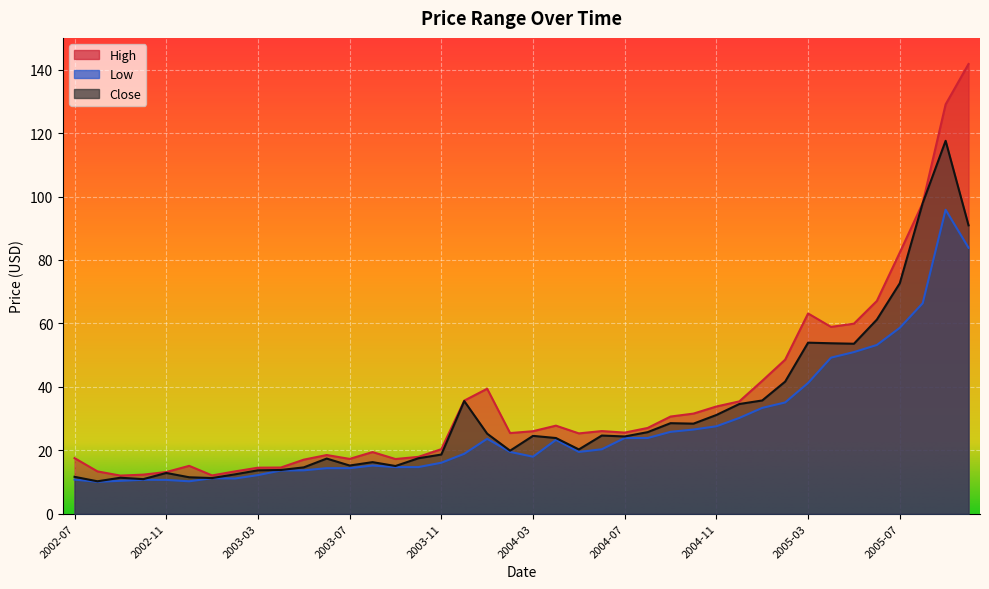

What is the average value of the High series?

36.2